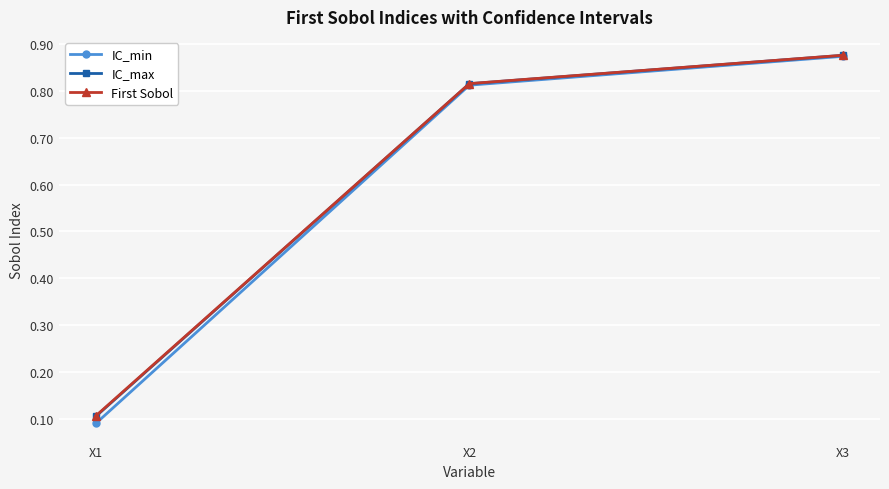

What are all the series names shown in the legend?

IC_min, IC_max, First Sobol